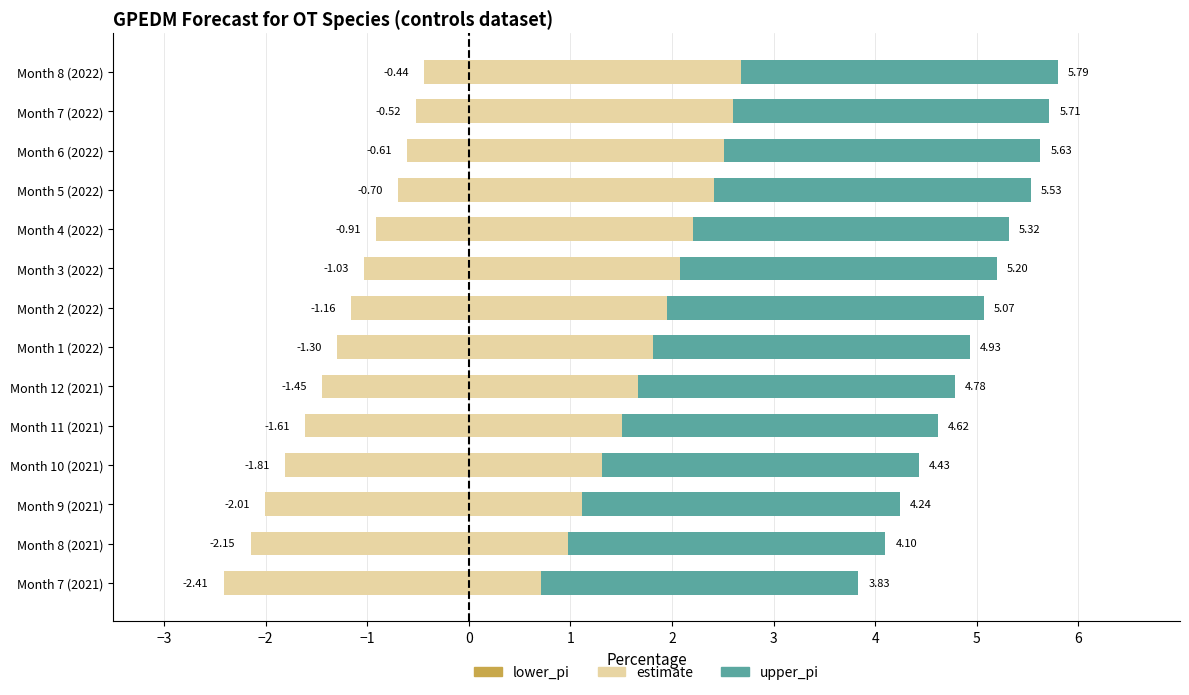

What position from the left is Month 7 (2021)?

1